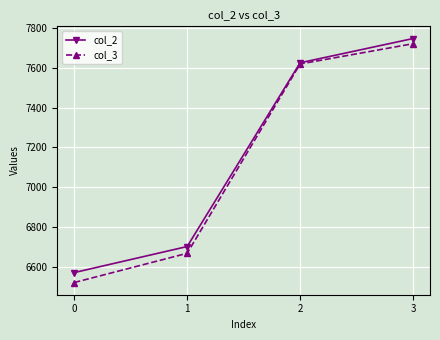

The col_2 series shows 12430 at 3. True or false?

False